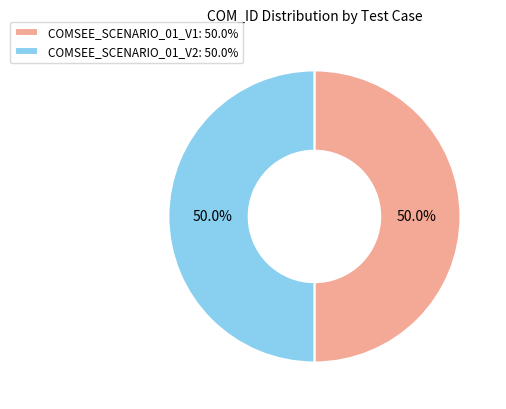

Approximately how many times larger is the value at COMSEE_SCENARIO_01_V2: 50.0% compared to COMSEE_SCENARIO_01_V1: 50.0%?

1.0